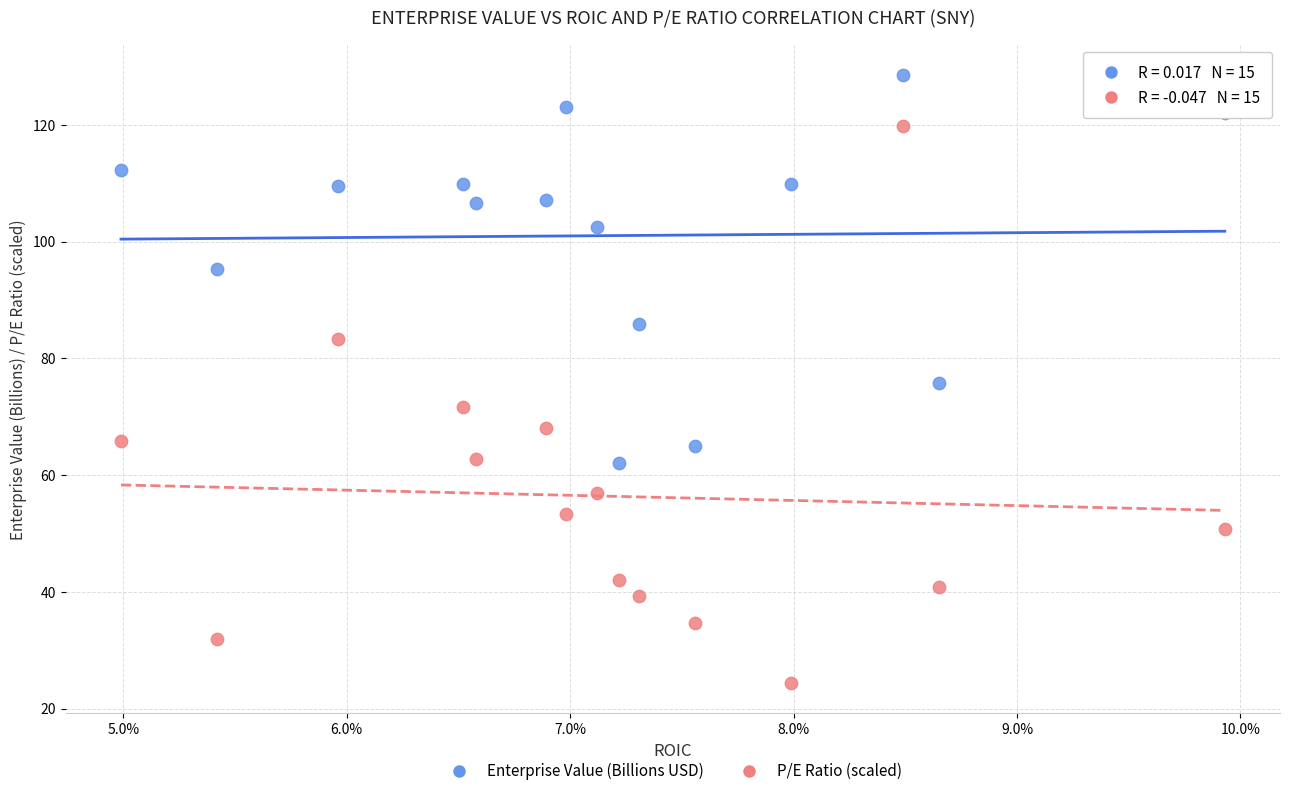

Which series contains the highest Y value?

Enterprise Value (Billions USD)